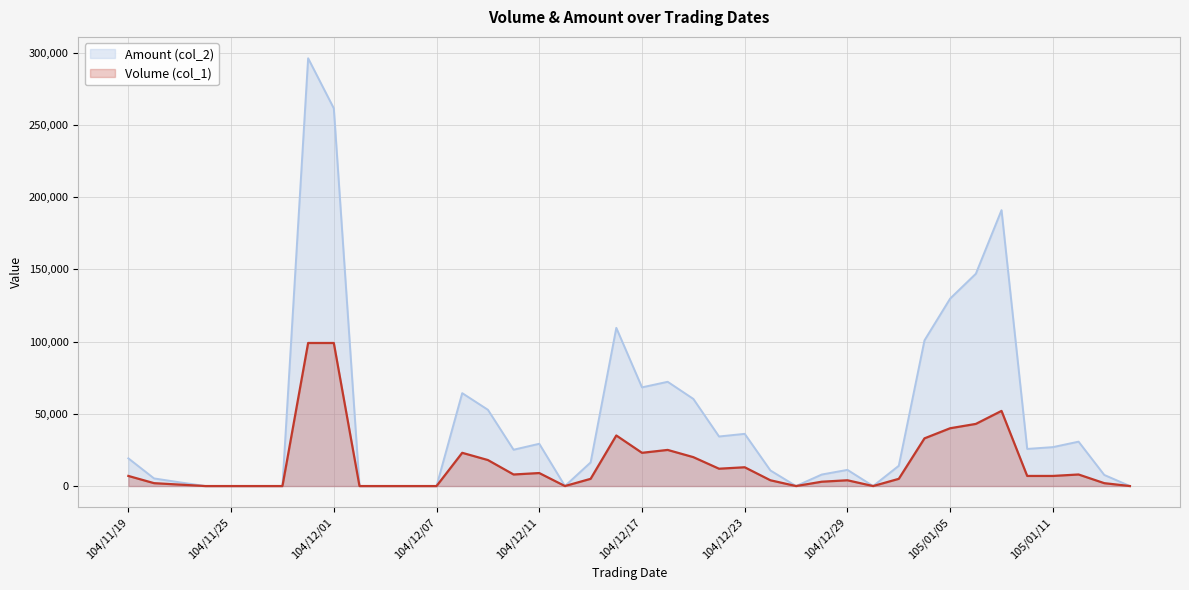

Is it true that Volume (col_1) equals 37553 at 104/12/17?

False